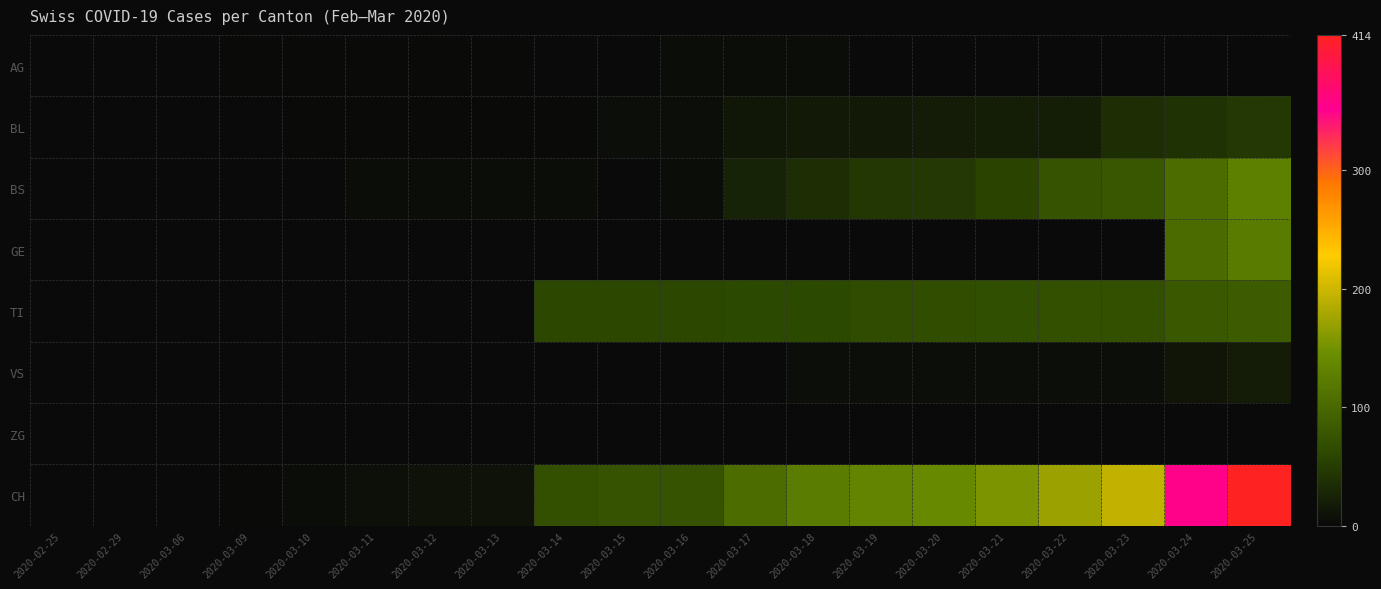

What is the total value across all series at 2020-03-11?

16